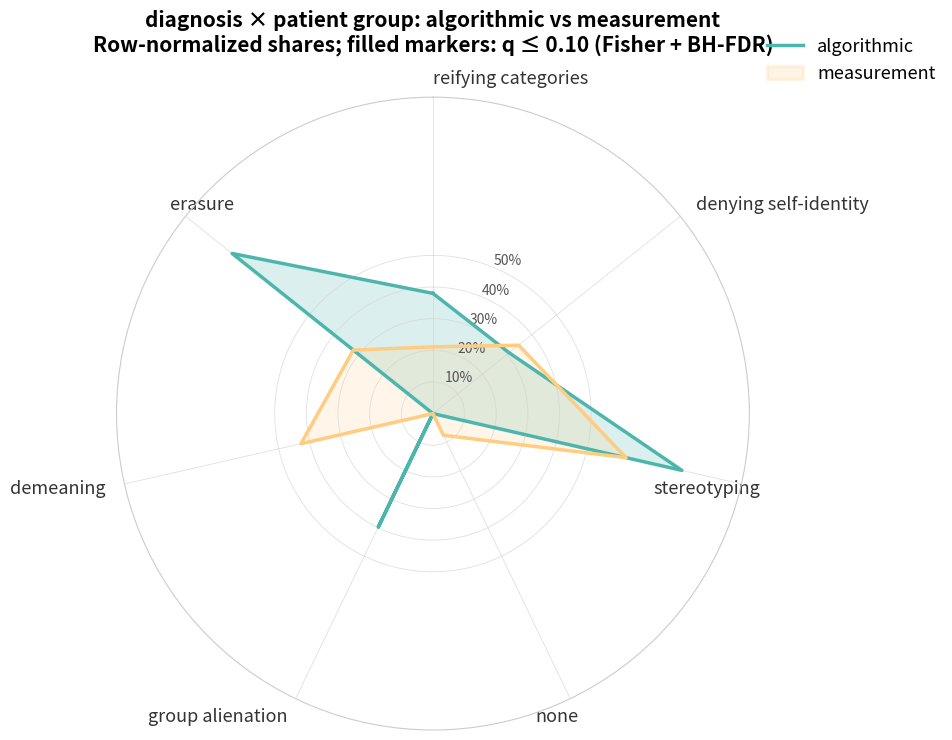

How many interior local peaks does the algorithmic series have?

3